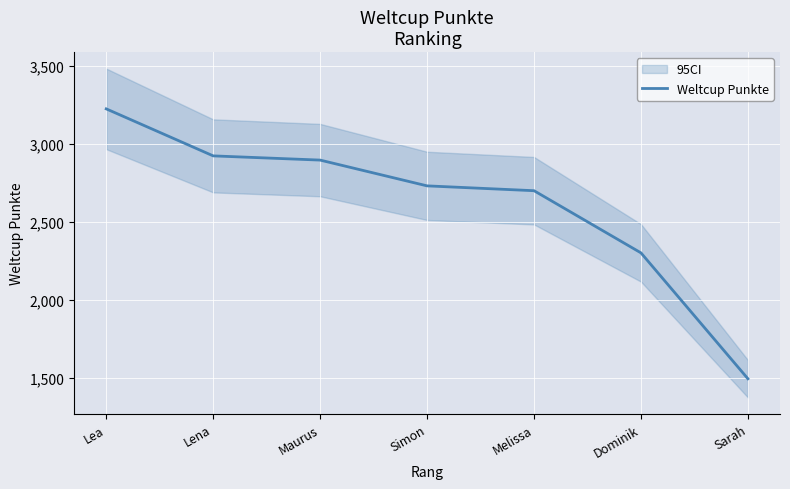

What is the value of the 7th point from the left?

1496